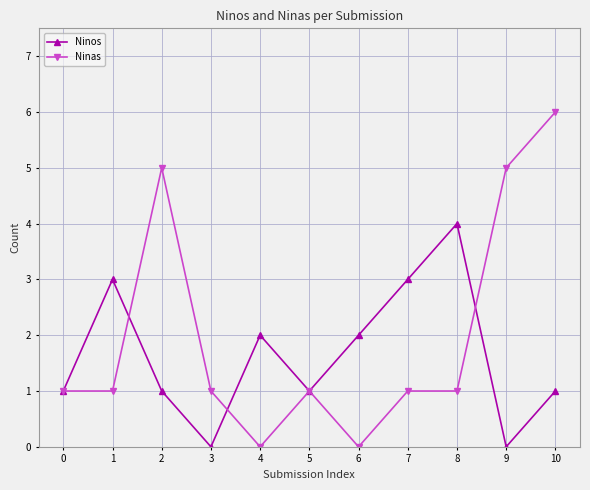

At which category does Ninos reach its first local peak?

1